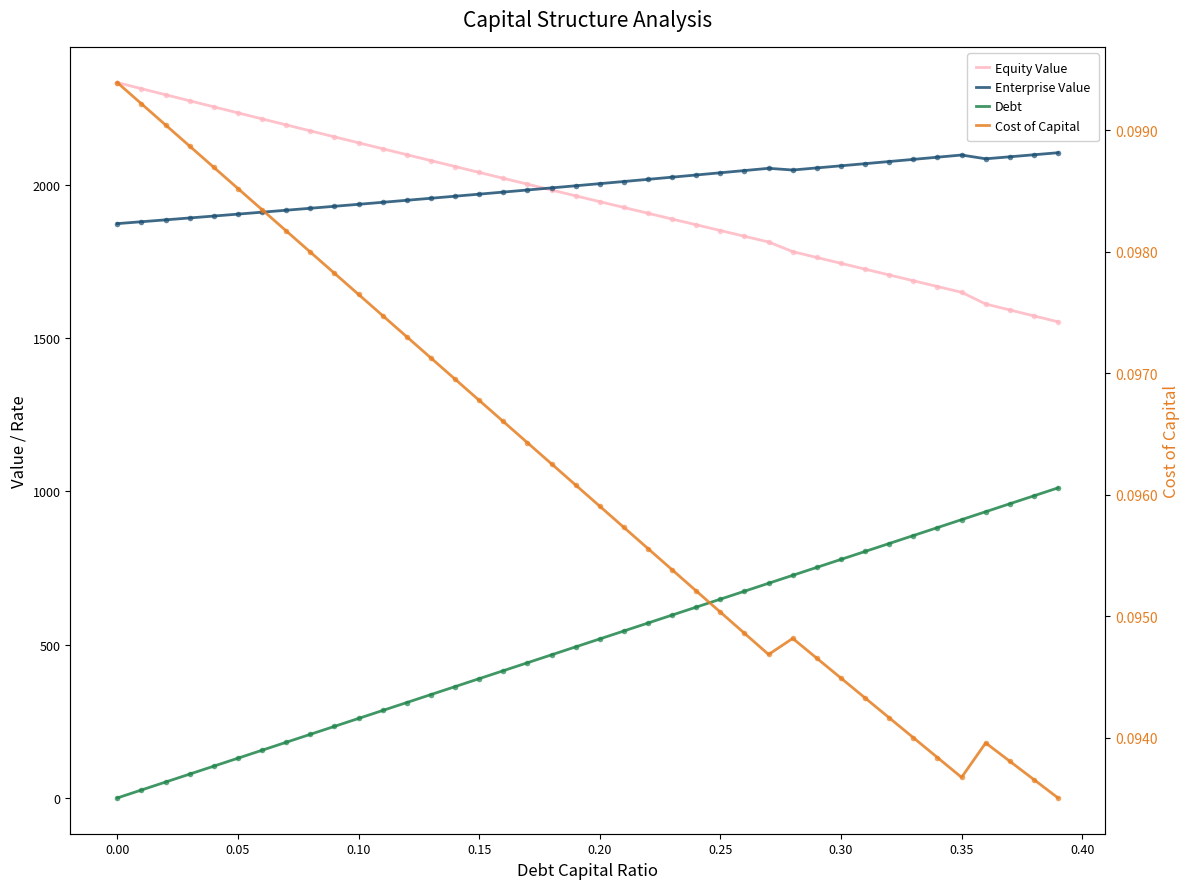

How many distinct data groups are displayed?

4